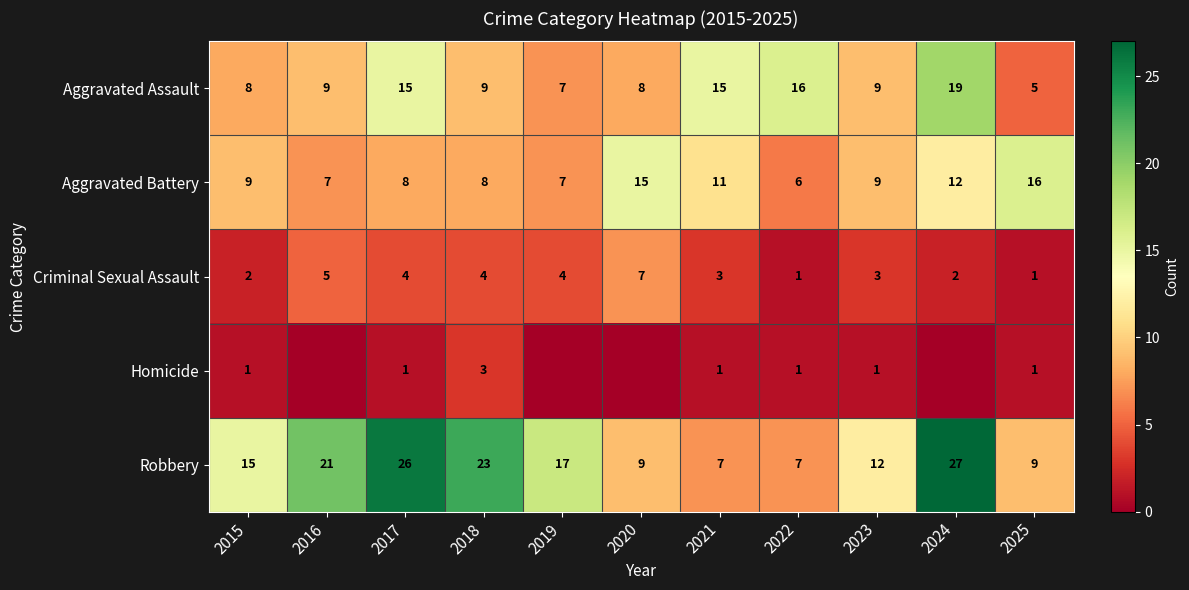

What is the greatest value displayed?

27